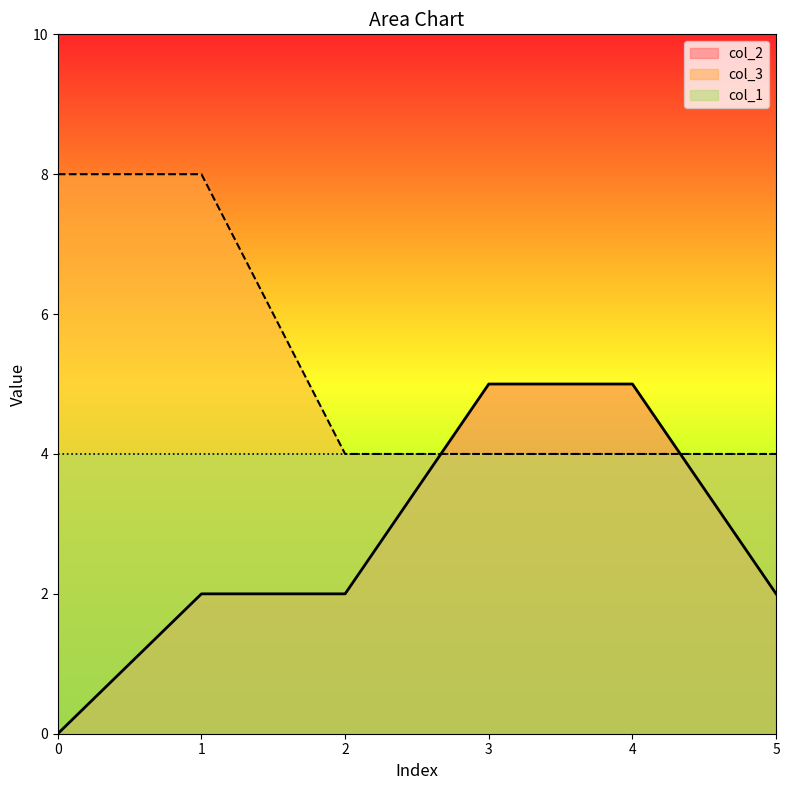

What is the average value of the col_2 series?

3